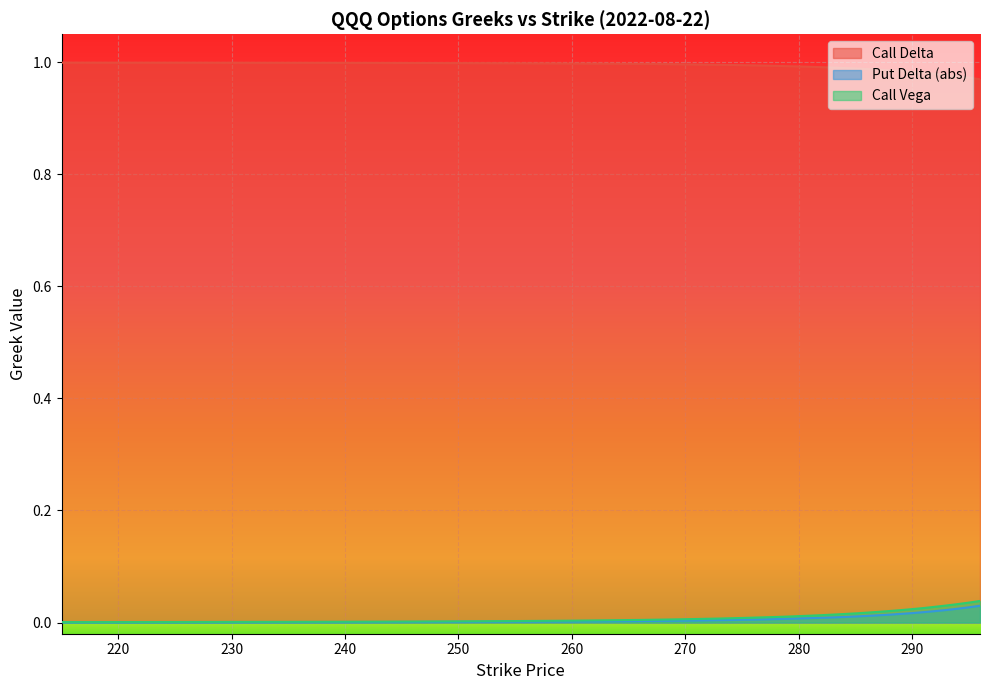

At which category is the sum across all series the highest?

296